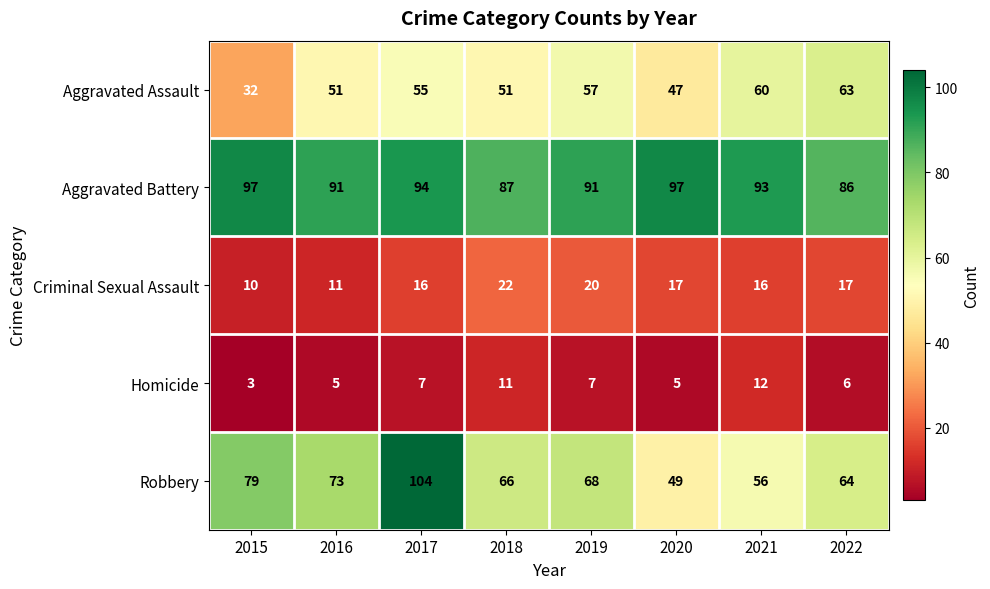

At which label does Criminal Sexual Assault first exceed 17?

2018